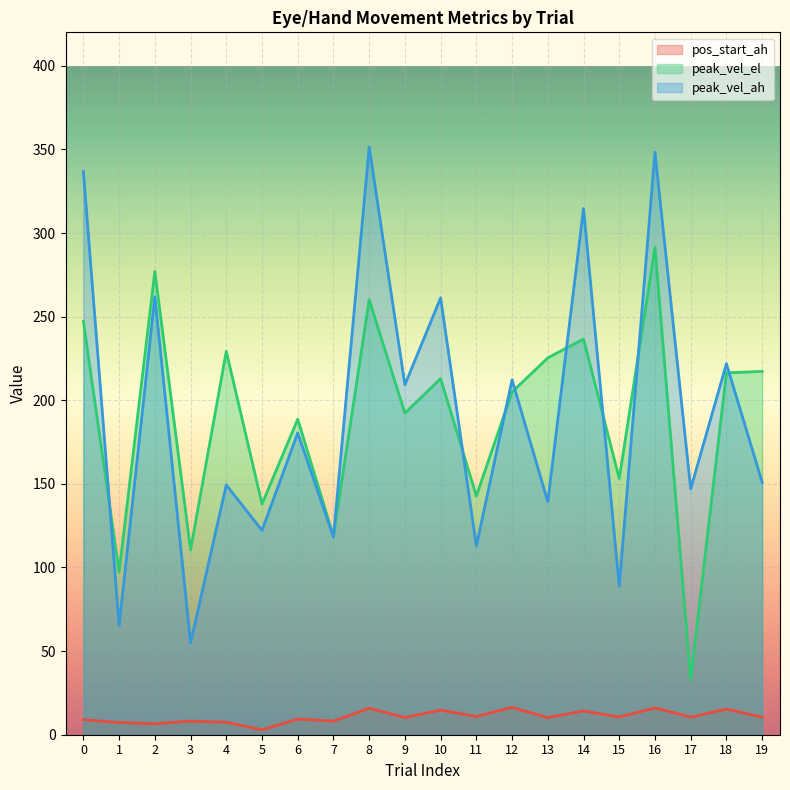

What is the difference between the maximum and second lowest values in the peak_vel_el series?

194.0